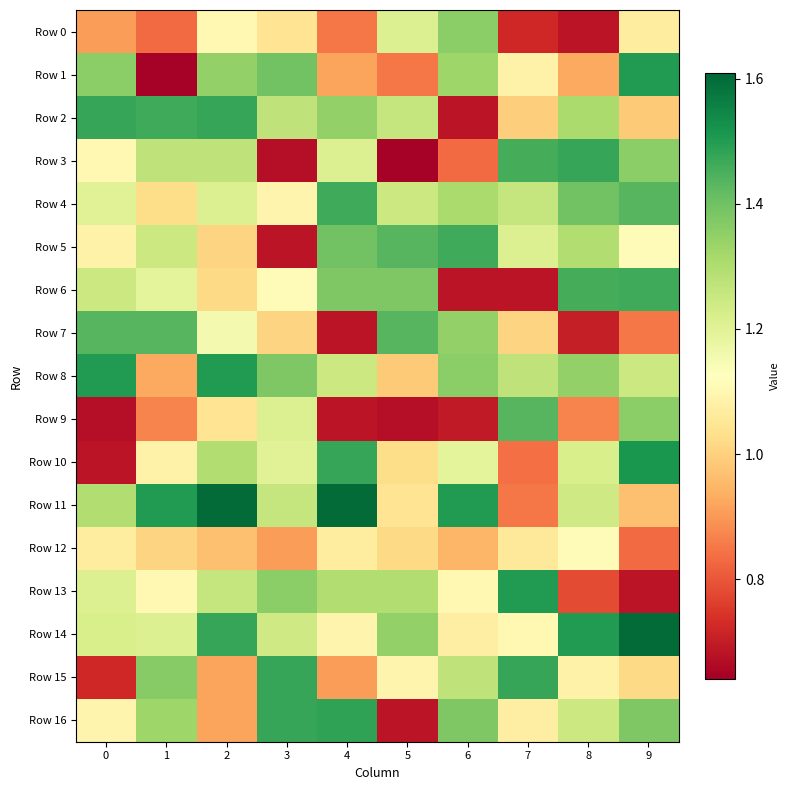

At which category does the chart reach its peak across all series?

2